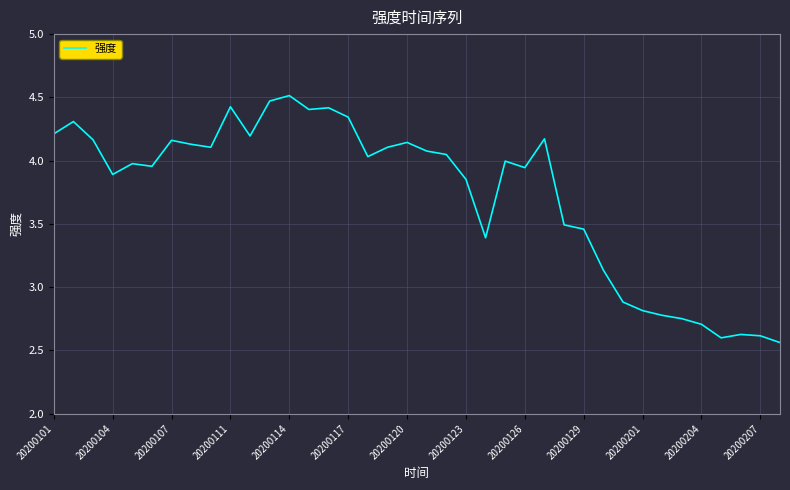

What is the maximum value shown in the chart?

4.5